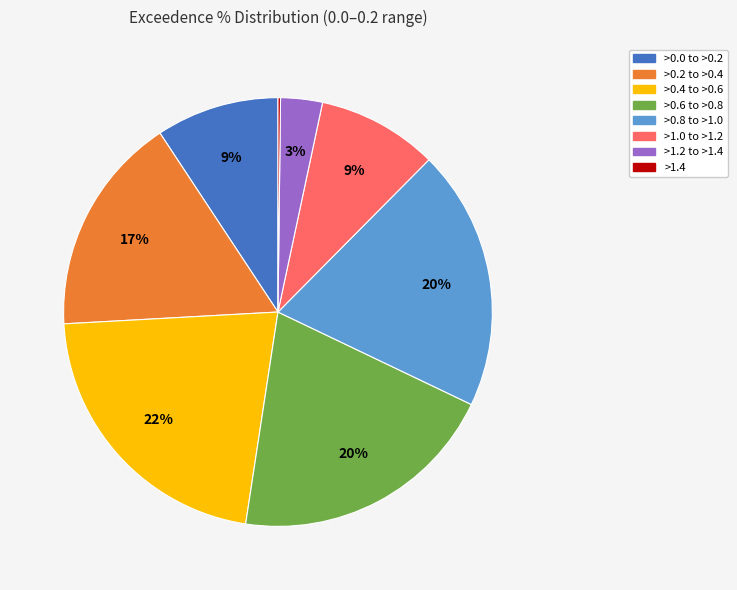

To the nearest percent, what percentage of the pie is >0.2 to >0.4?

17%